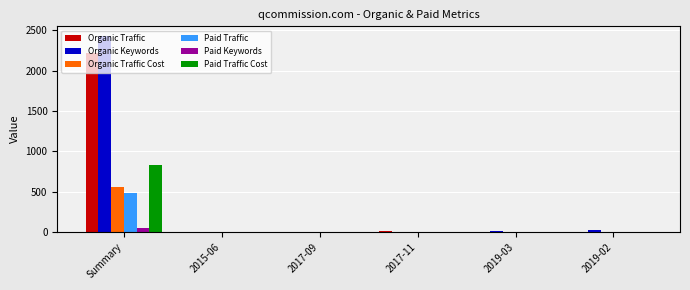

How many values in the Paid Traffic series exceed 0?

1